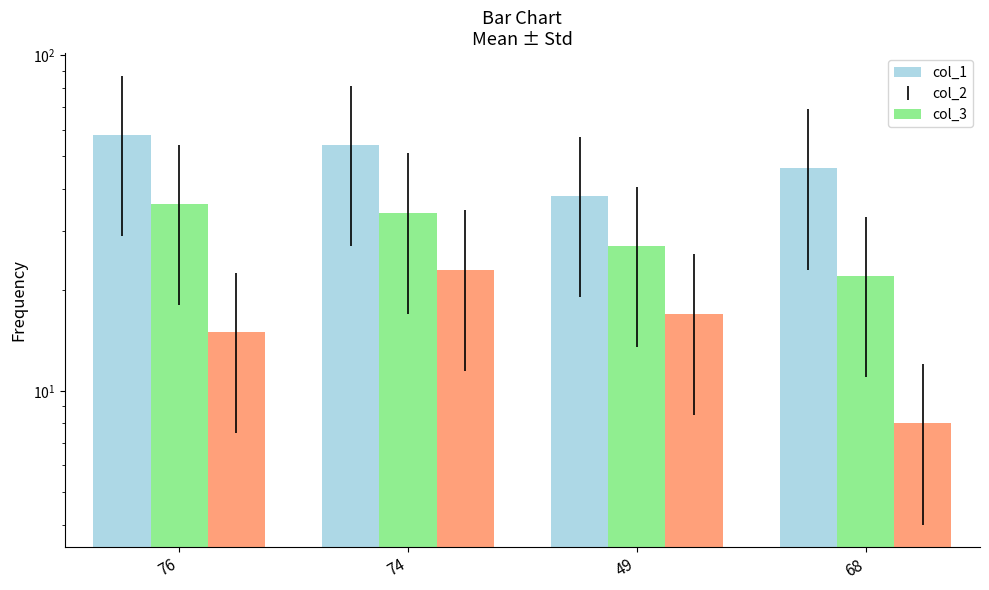

Count the number of categories in the chart.

4